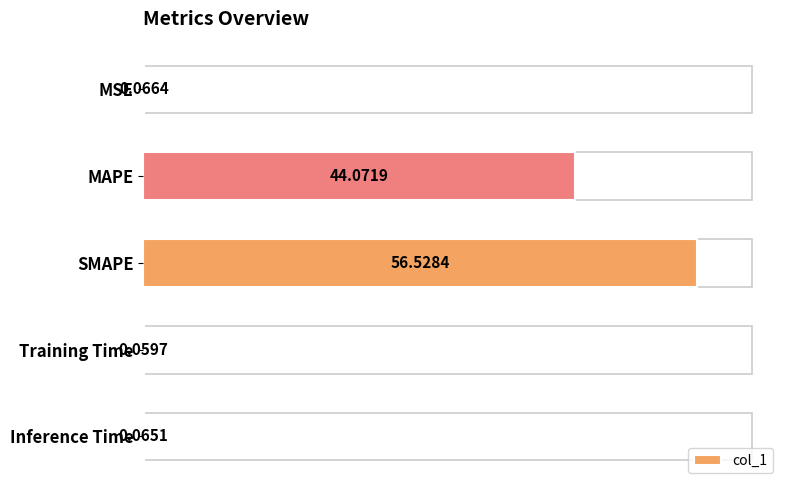

Between Inference Time and MAPE, which is larger?

MAPE